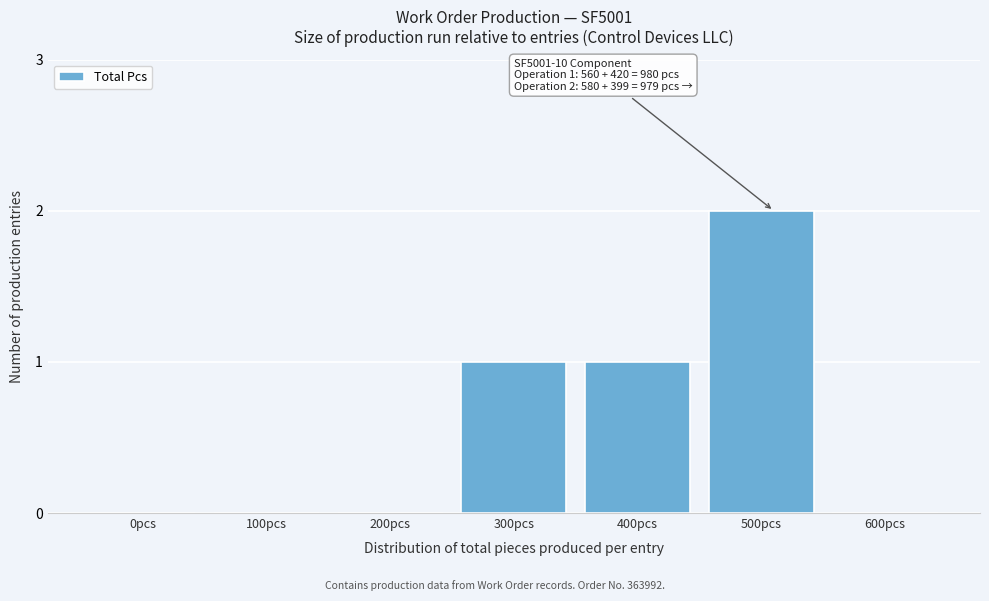

Reading right to left, transcribe all the data shown in this chart.

600pcs=0	500pcs=2	400pcs=1	300pcs=1	200pcs=0	100pcs=0	0pcs=0